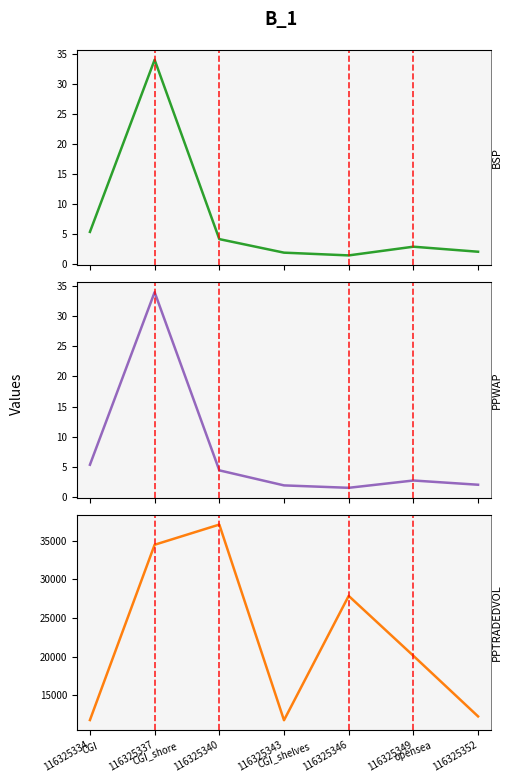

Rank the categories by PPWAP value from lowest to highest.

116325346, 116325343, 116325352, 116325349, 116325340, 116325334, 116325337